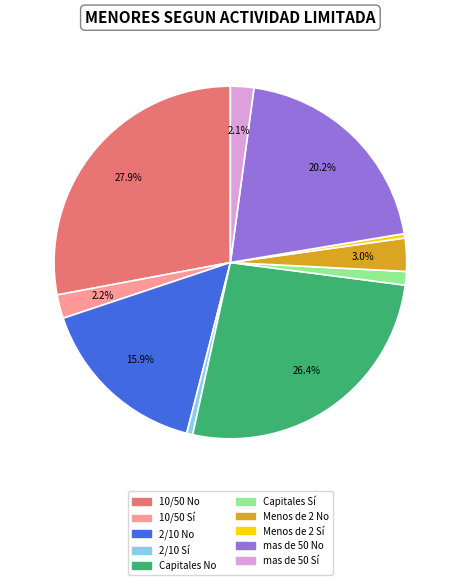

Is there any slice that represents more than half of the pie?

No